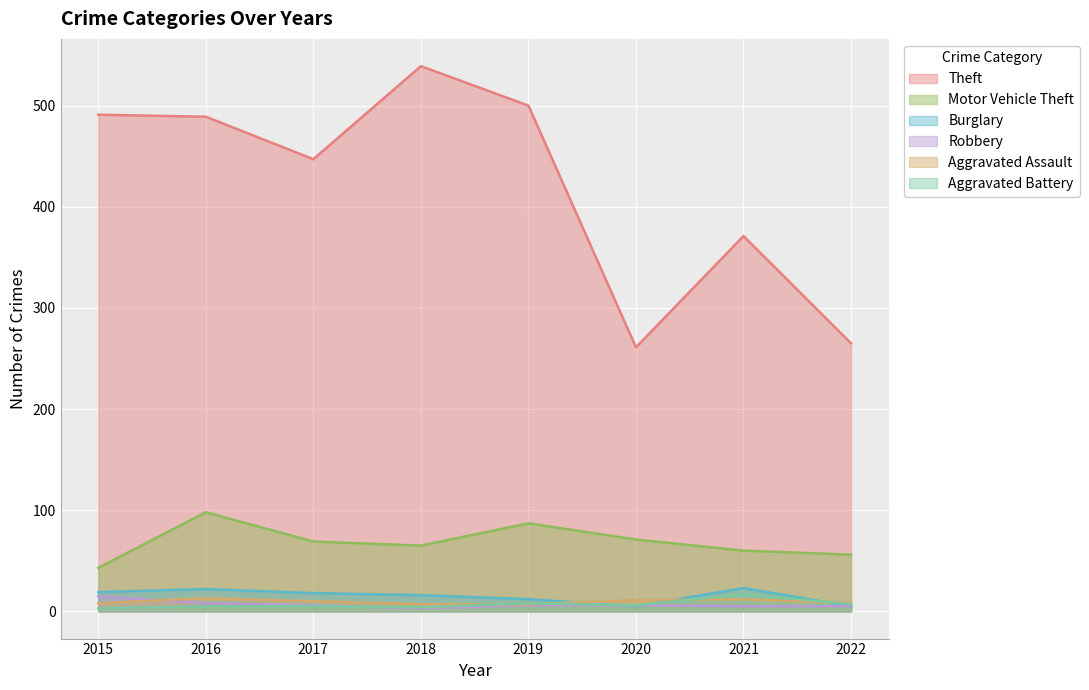

True or false: Aggravated Assault and Motor Vehicle Theft intersect in this chart.

False